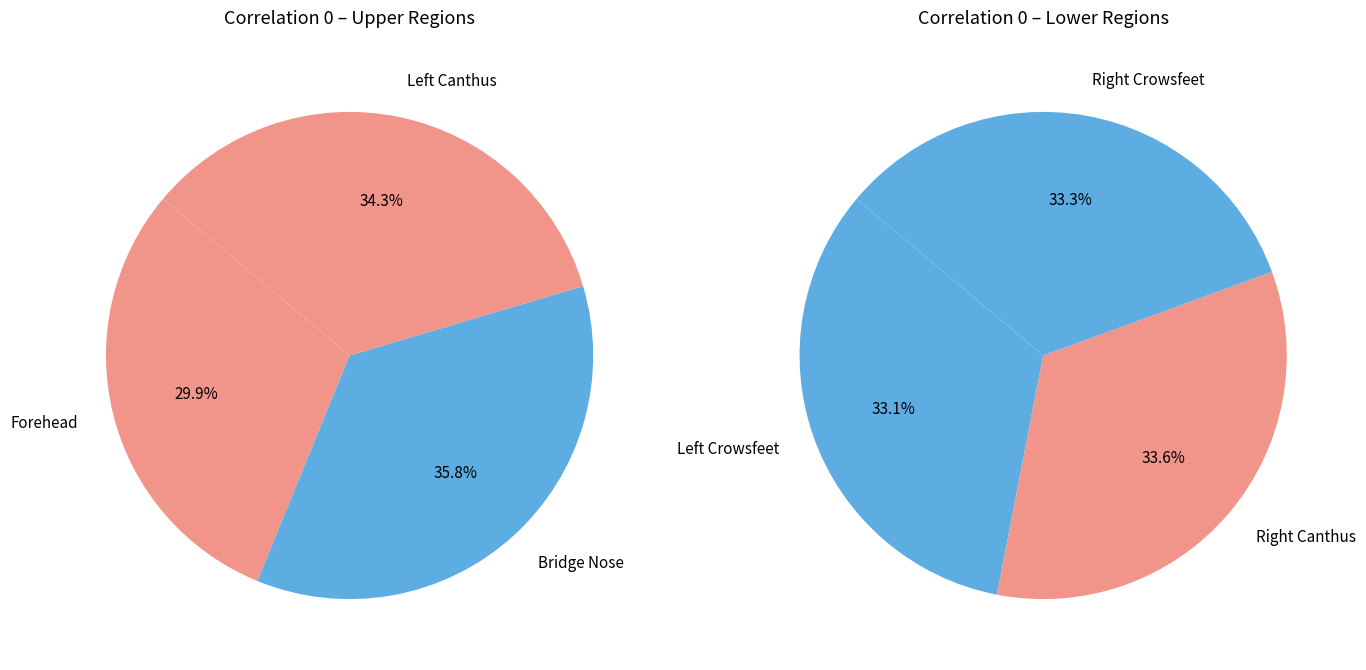

Which slice is the largest?

Bridge Nose